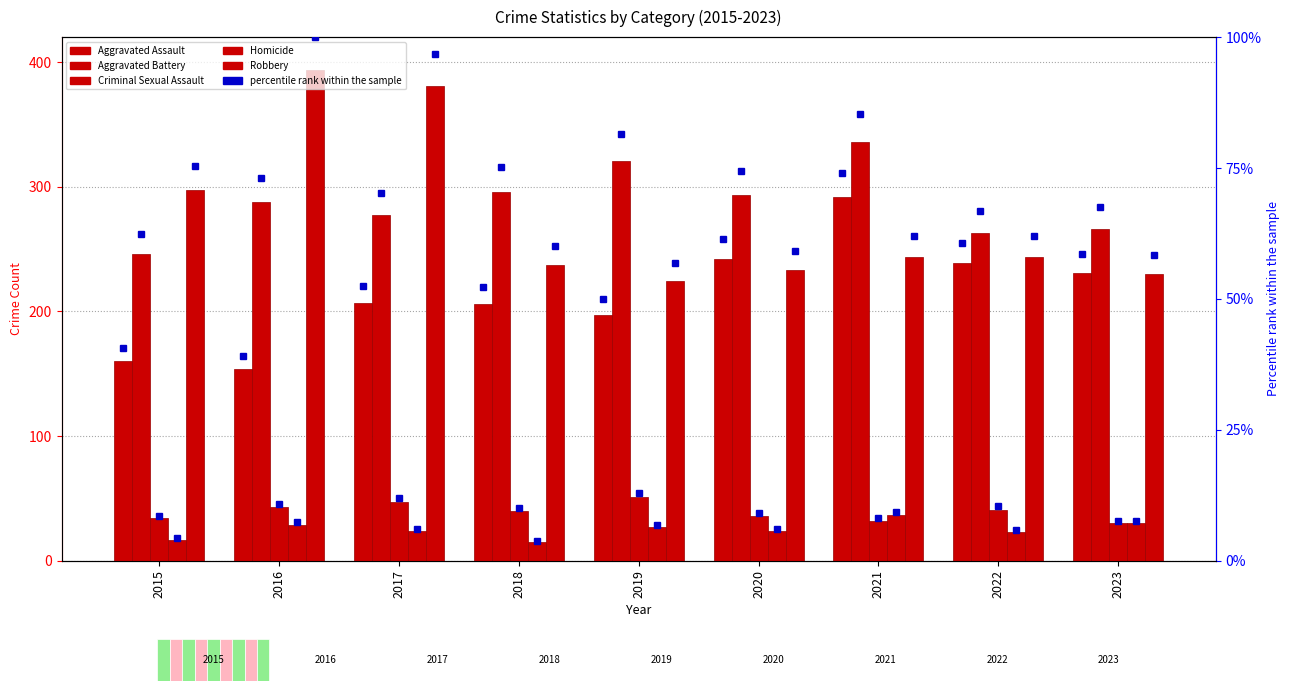

Is it true that Robbery equals 244.0 at 2021?

True